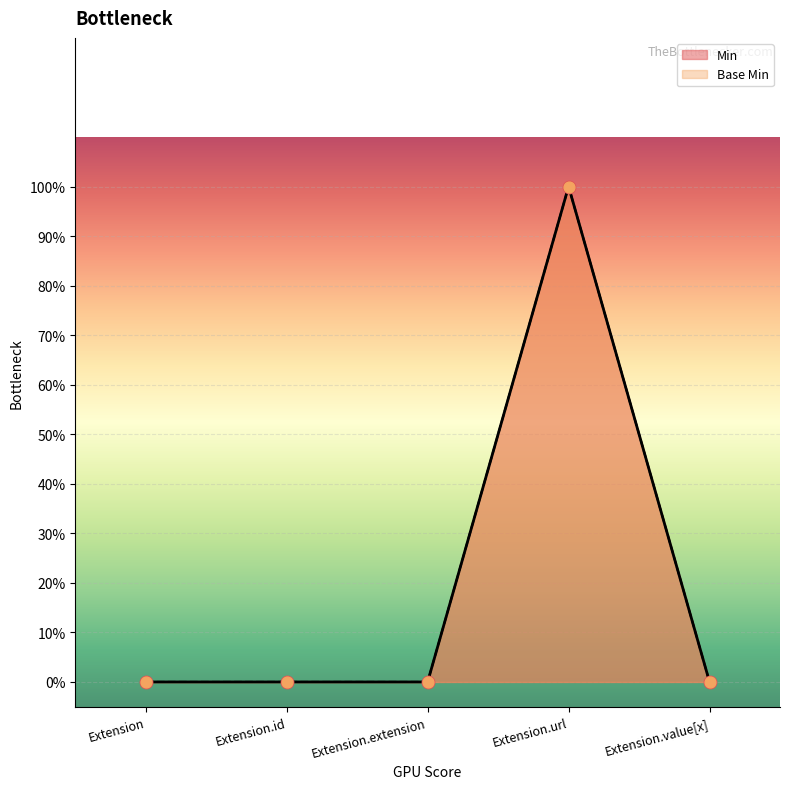

Which series reaches the minimum Y coordinate?

Min